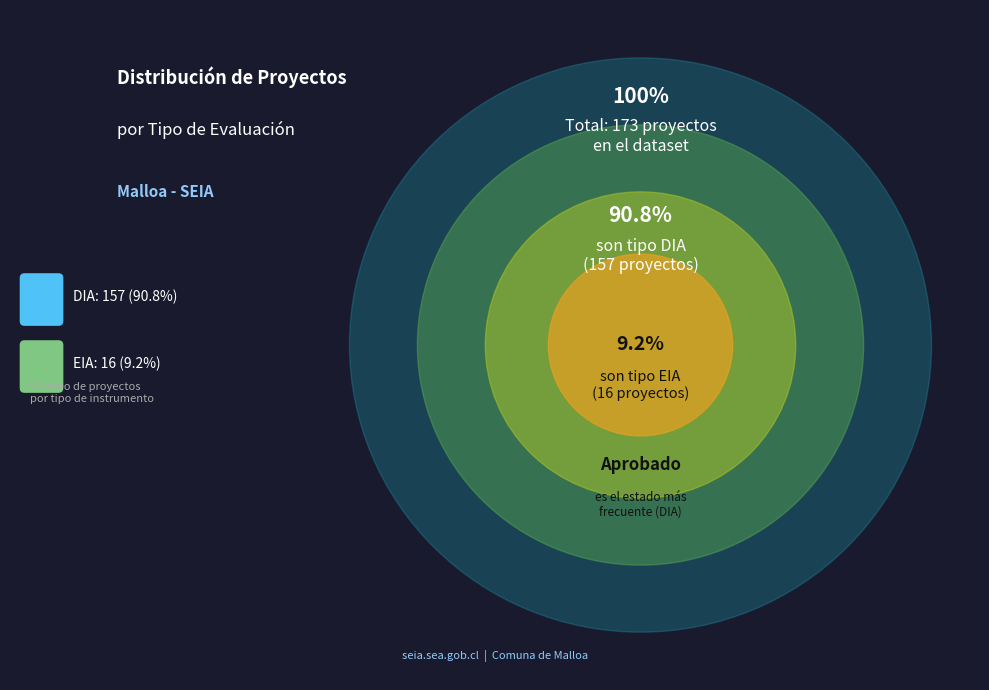

Which category has the biggest portion of the pie?

DIA